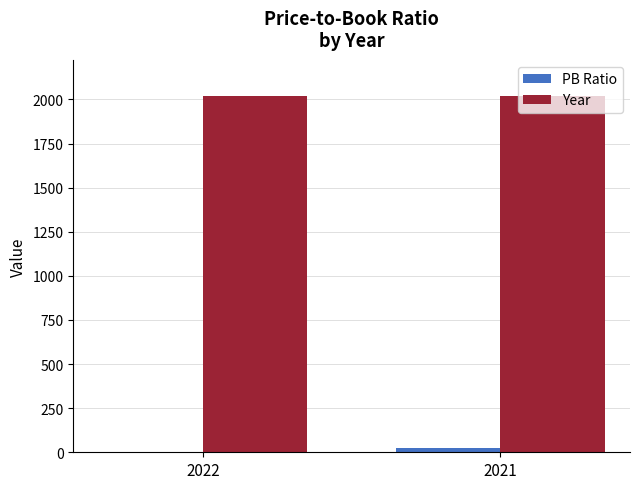

What are all the series names shown in the legend?

PB Ratio, Year